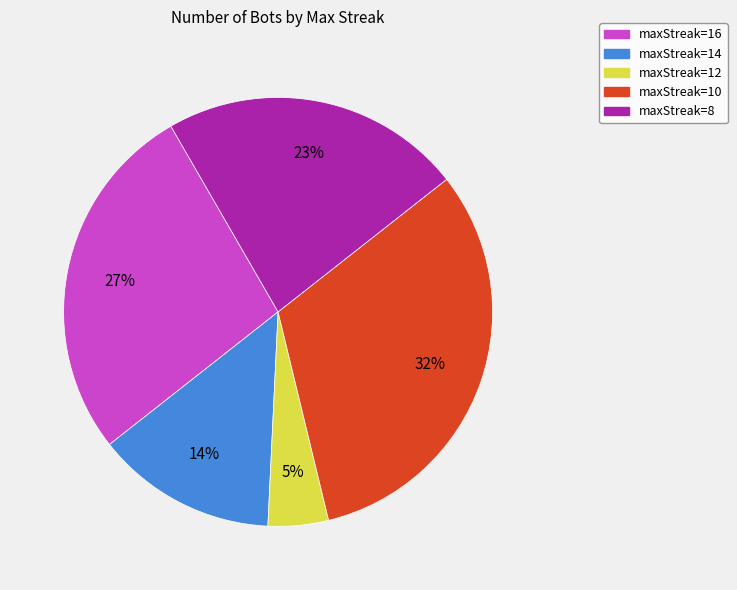

To the nearest percent, what percentage of the pie is maxStreak=12?

5%